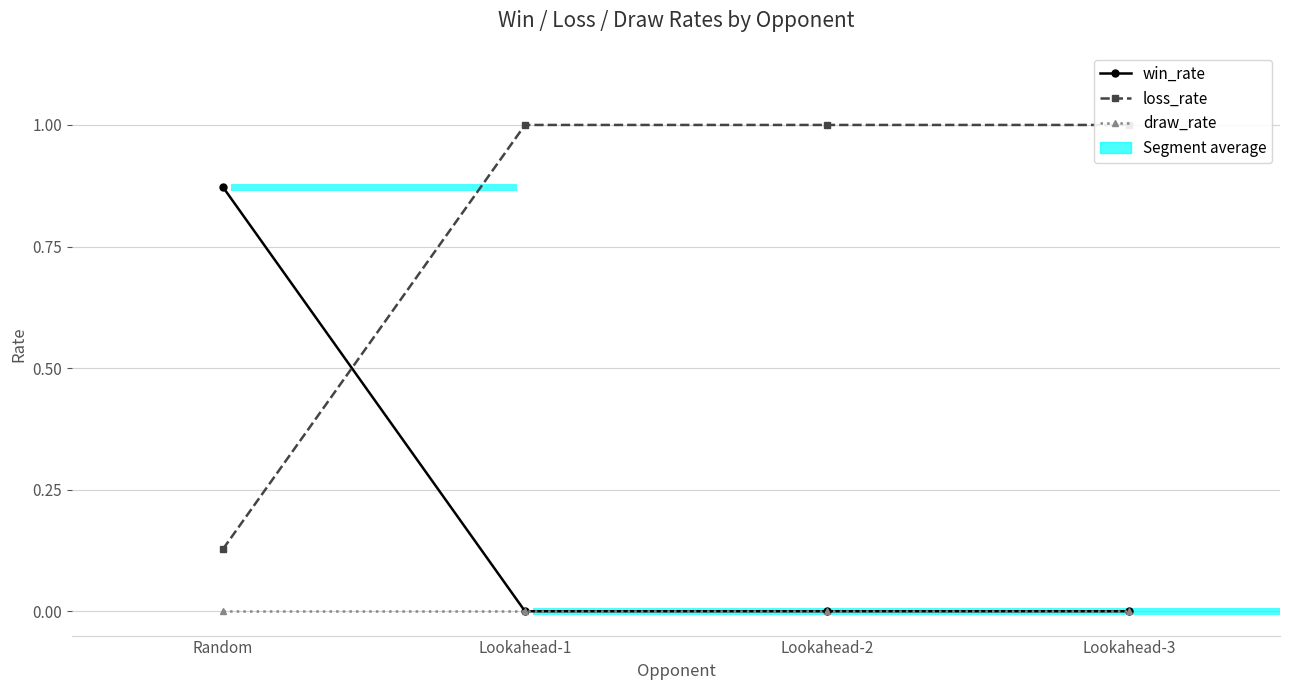

List the series in order of their overall mean, highest first.

loss_rate, win_rate, draw_rate